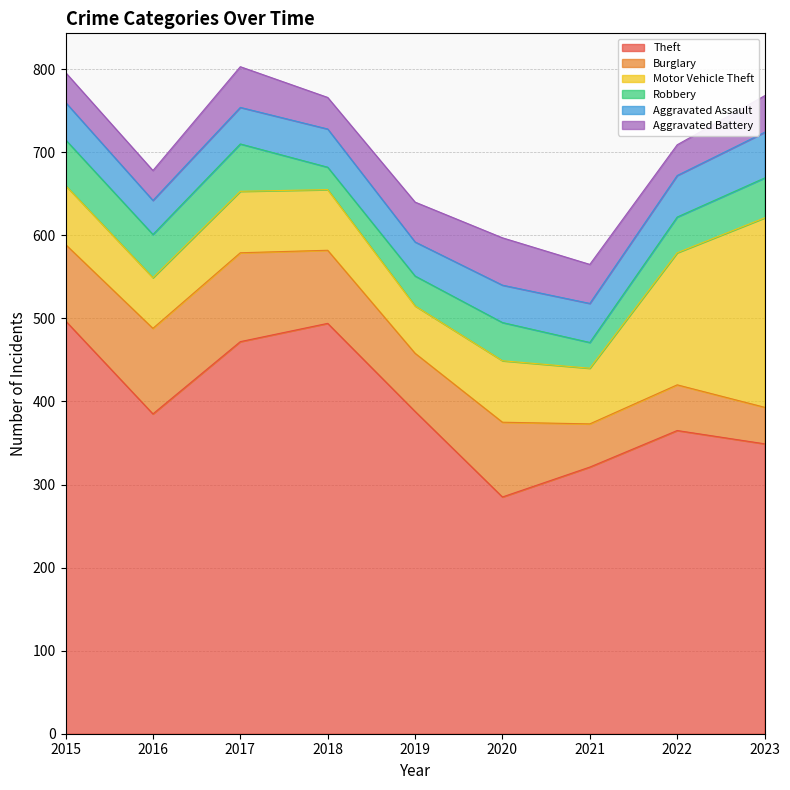

How many data points in Robbery are above 46?

4